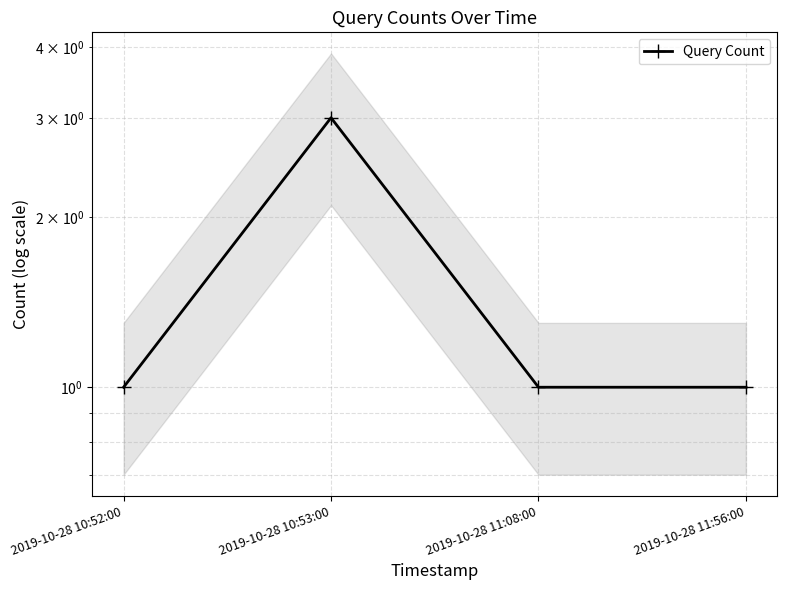

Rank the categories by value from lowest to highest.

2019-10-28 10:52:00, 2019-10-28 11:08:00, 2019-10-28 11:56:00, 2019-10-28 10:53:00